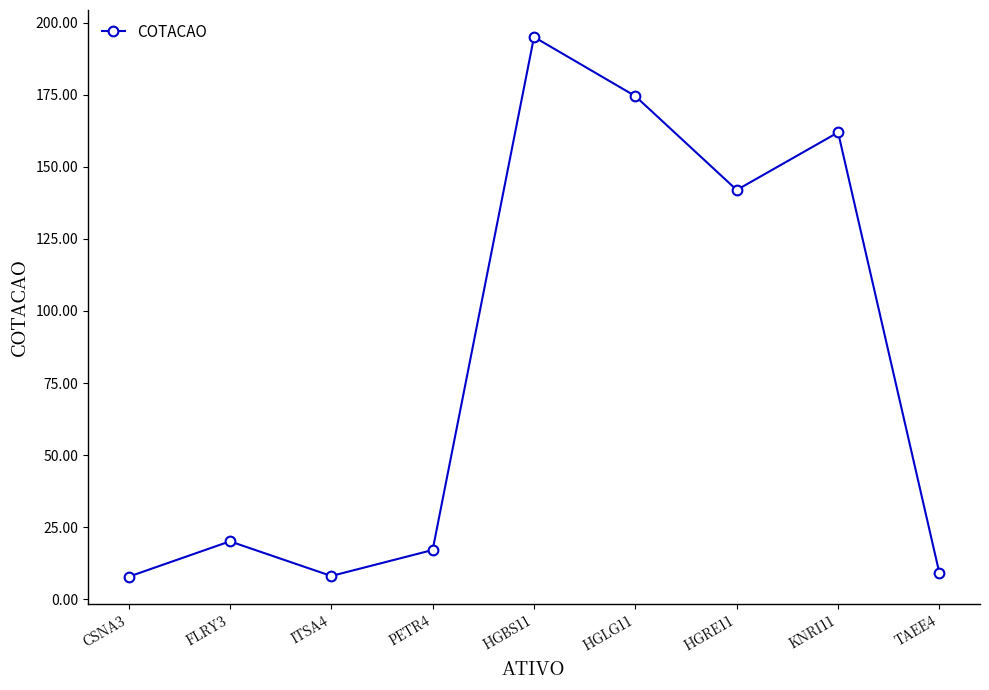

What is the greatest value displayed?

195.0